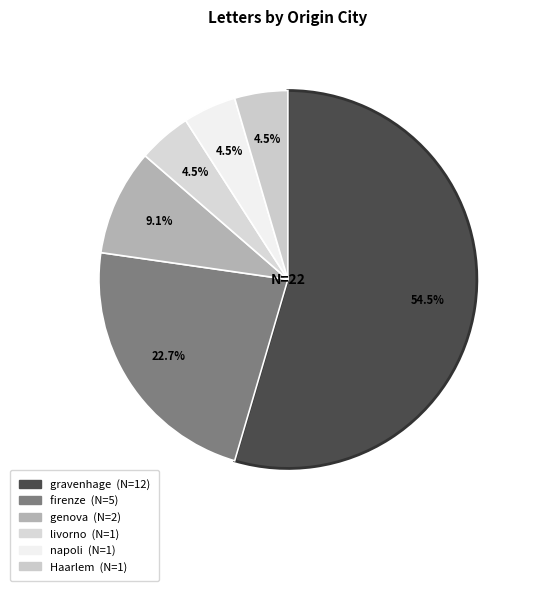

The firenze slice represents 15% of the pie. True or false?

False